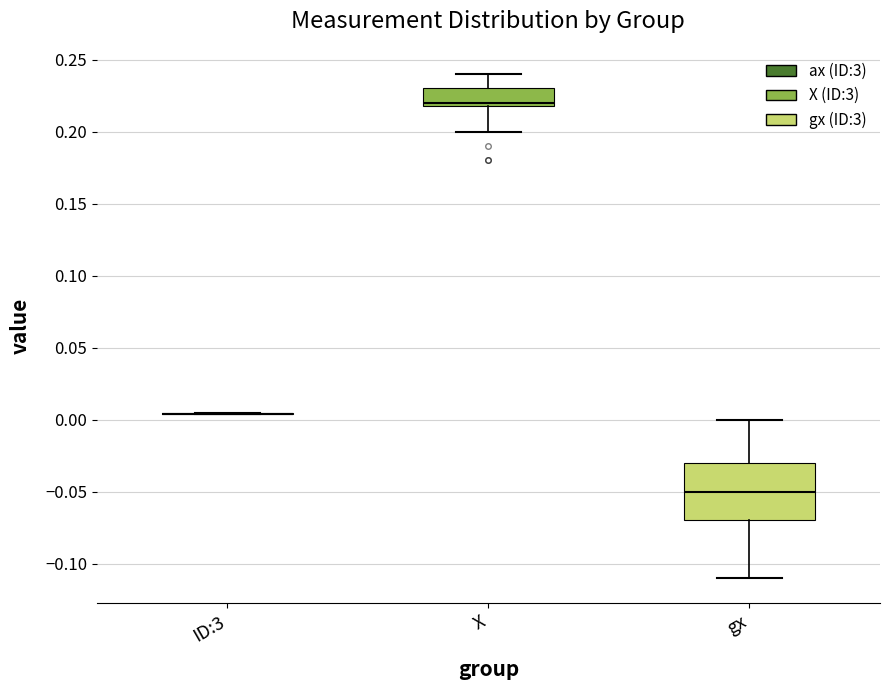

Where does the median line of the box for gx sit on the y-axis? The values are not printed on the chart, so give them approximately, as read against the axis.

-0.050